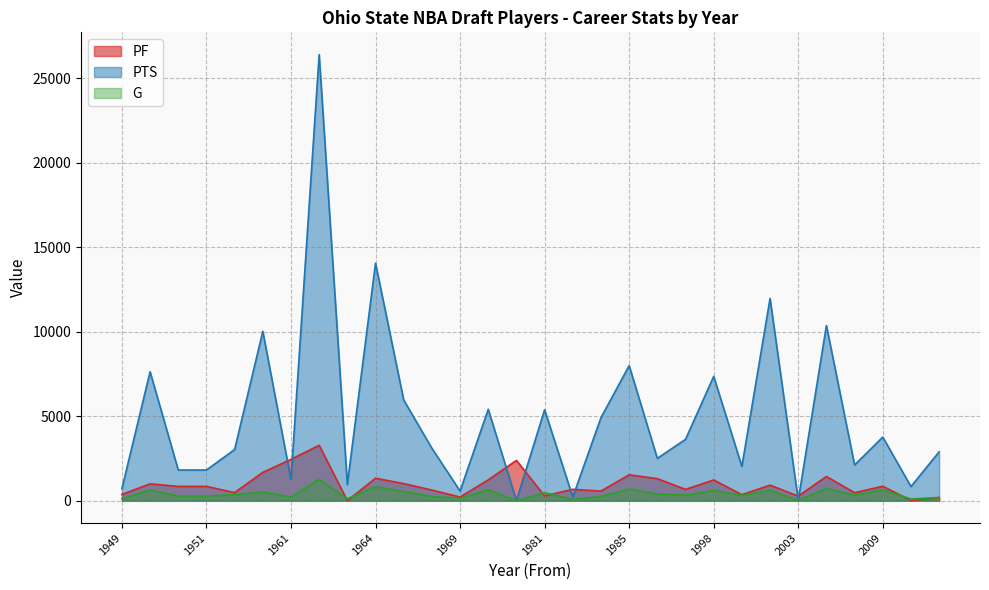

Where is PF nearest to the value 1643?

1952